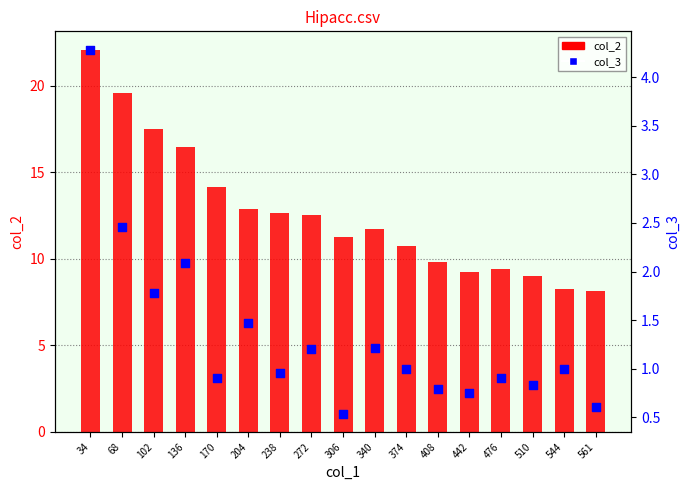

Which series reaches the maximum Y coordinate?

col_2